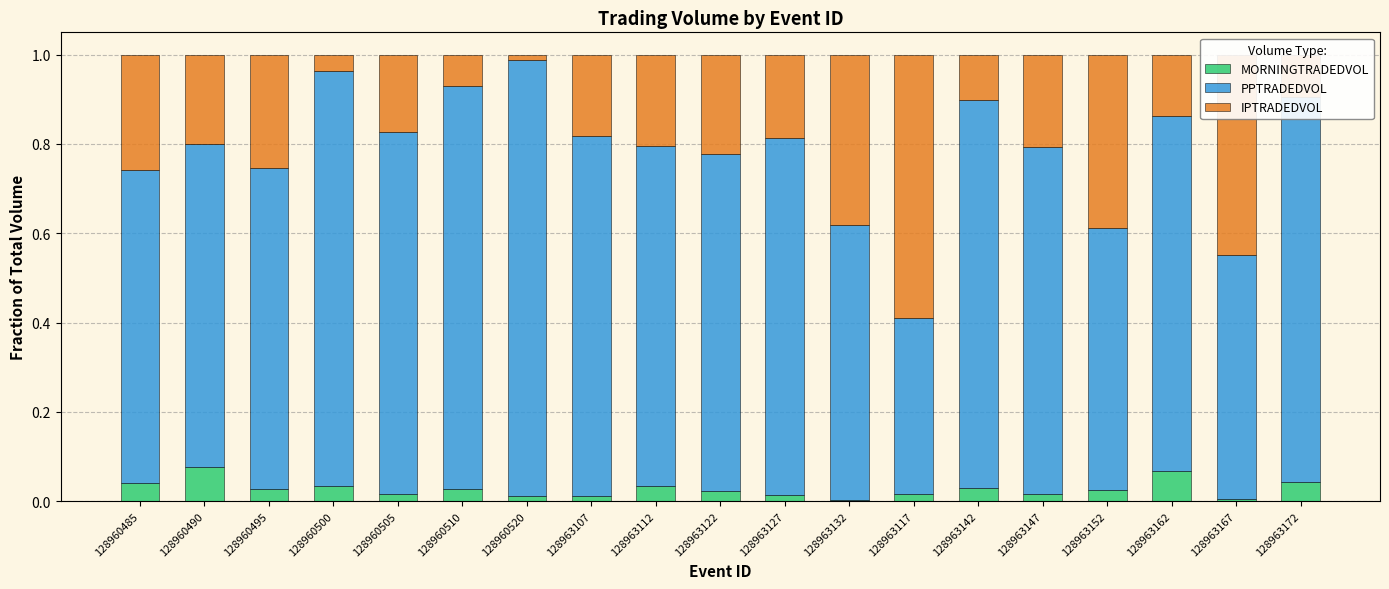

True or false: MORNINGTRADEDVOL has a value of 0.0 at 128960495.

True